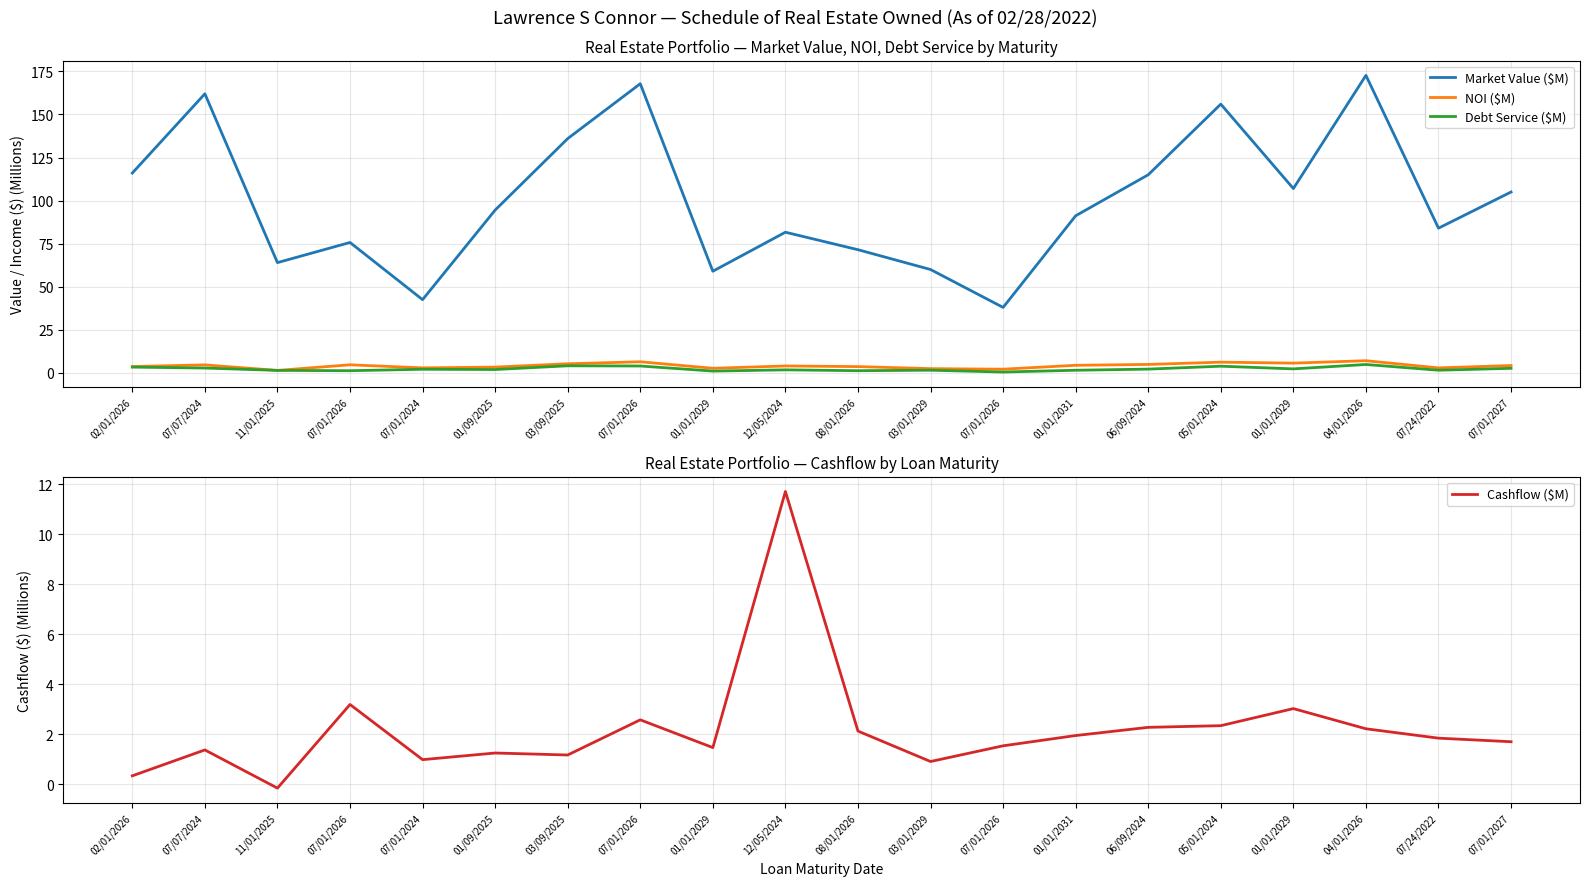

Count the number of categories in the chart.

20